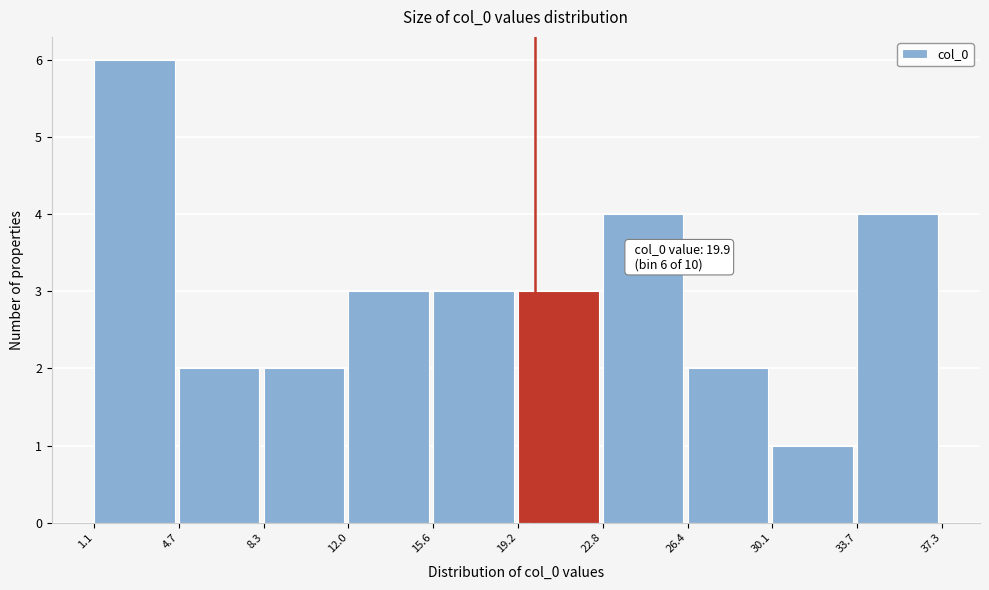

Which range on the x-axis has the tallest bar?

1.1 to 4.7